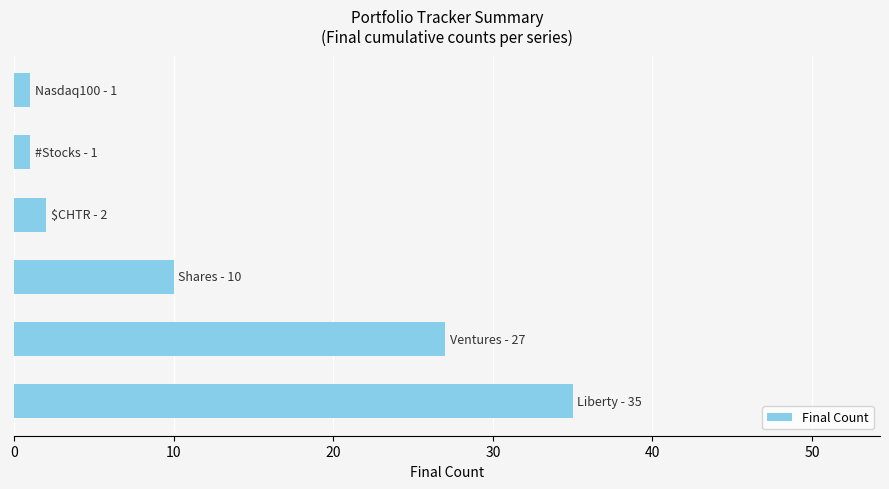

Are the bars grouped side by side (vs. stacked)?

No